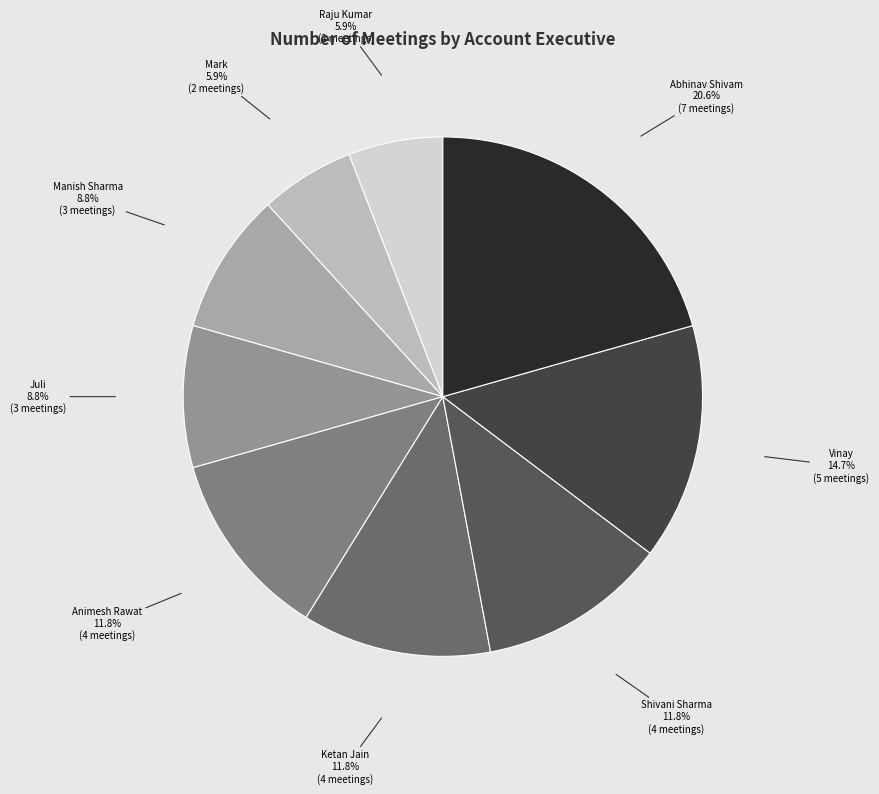

How many segments does this pie chart have?

9